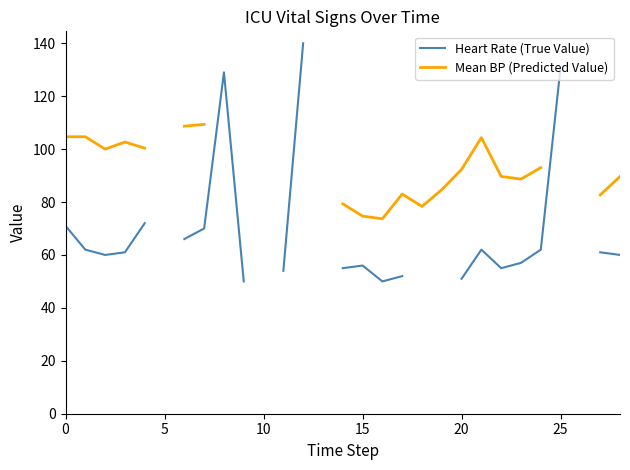

True or false: Heart Rate (True Value) and Mean BP (Predicted Value) intersect in this chart.

False